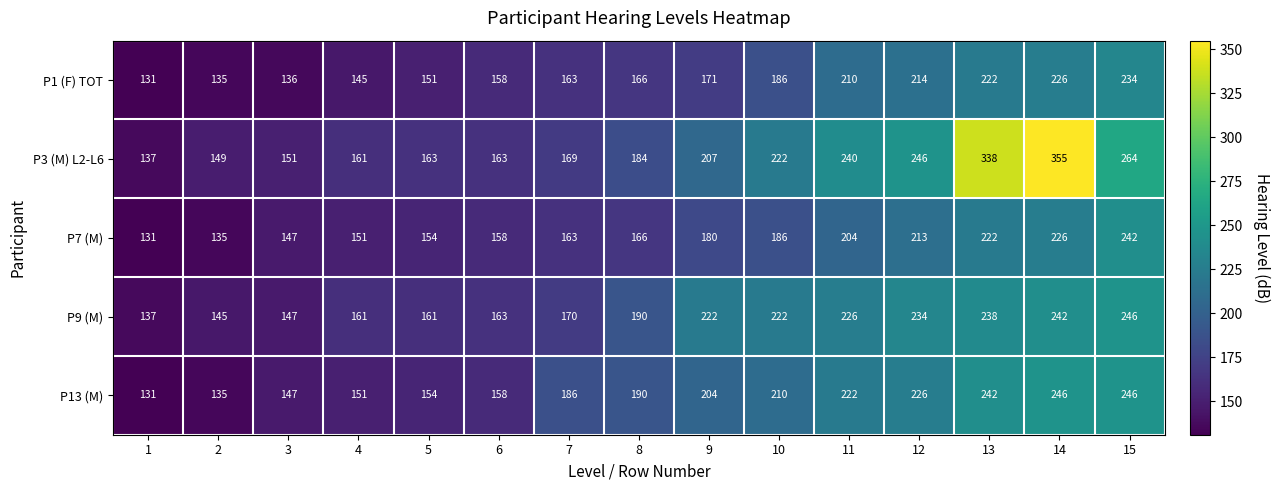

What is the difference between the highest and lowest values at 3?

15